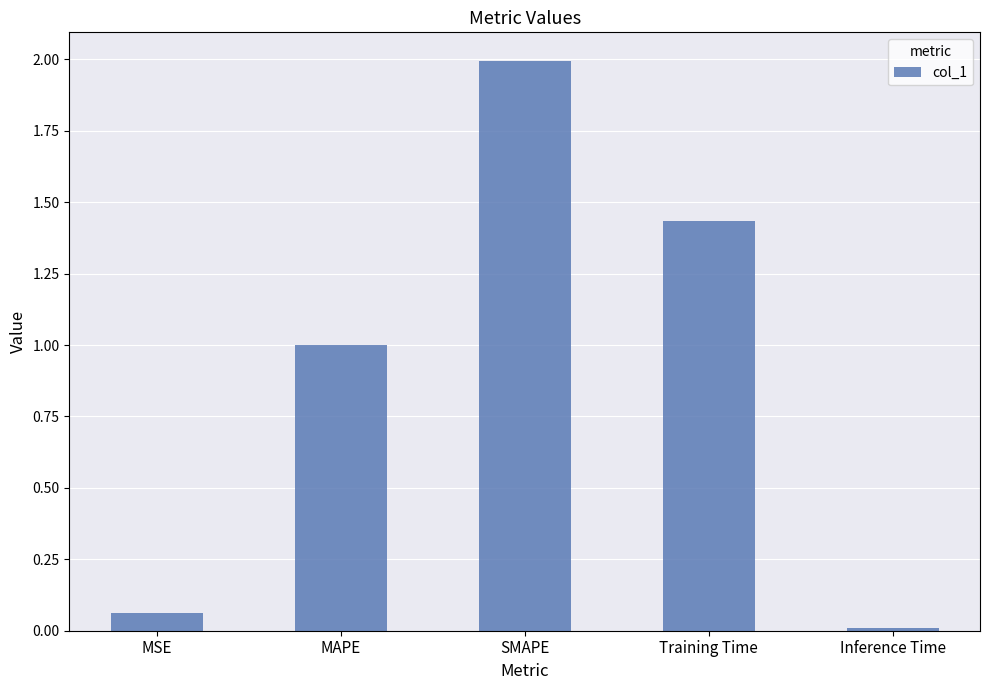

Rank the categories by value from lowest to highest.

Inference Time, MSE, MAPE, Training Time, SMAPE